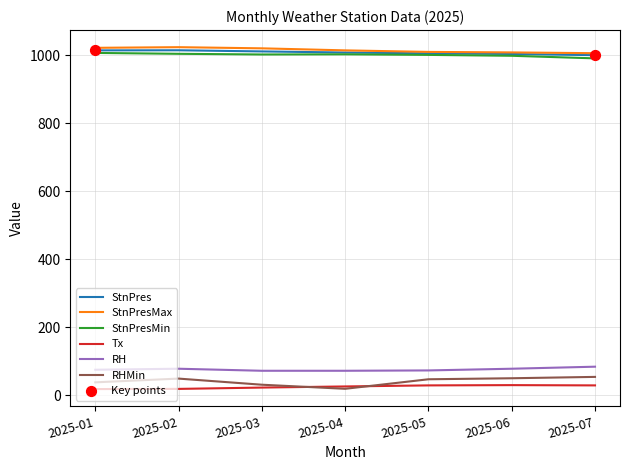

True or false: RH and Tx intersect in this chart.

False